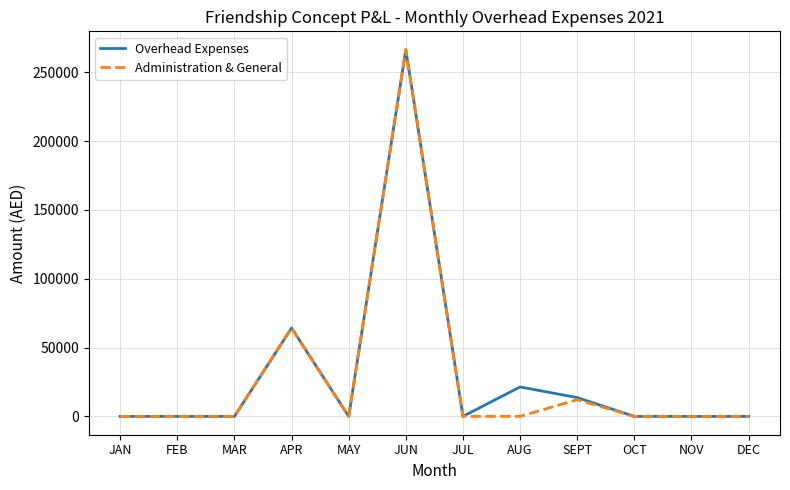

How many lines are shown in the chart?

2